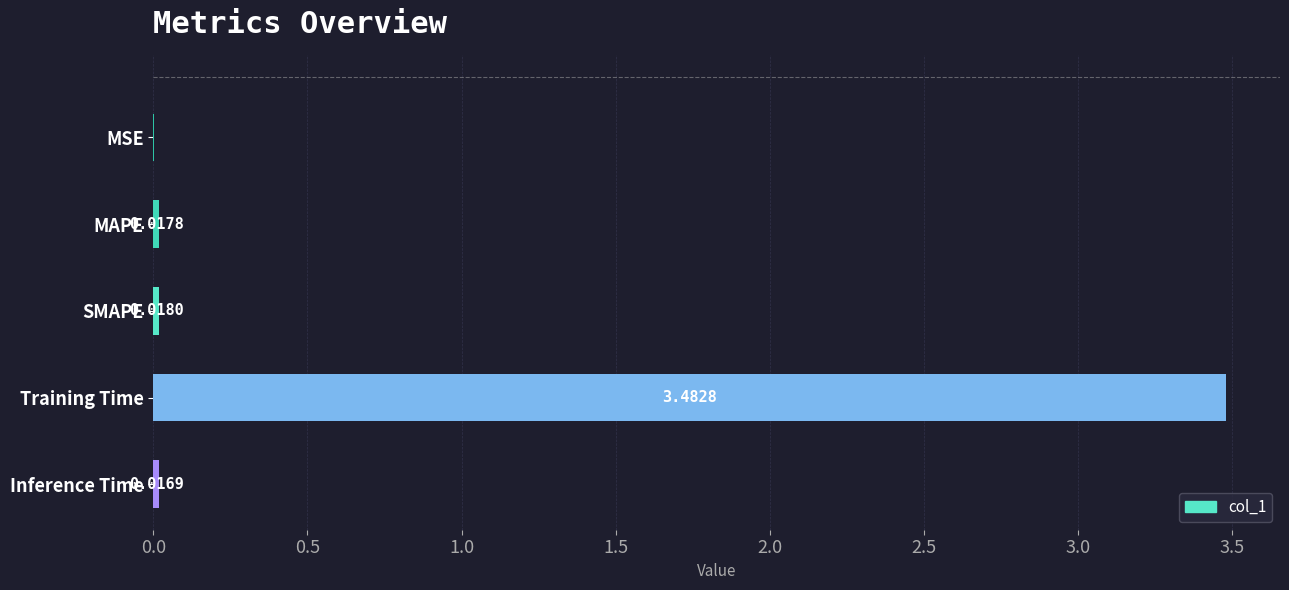

Where is the data nearest to the value 1?

SMAPE